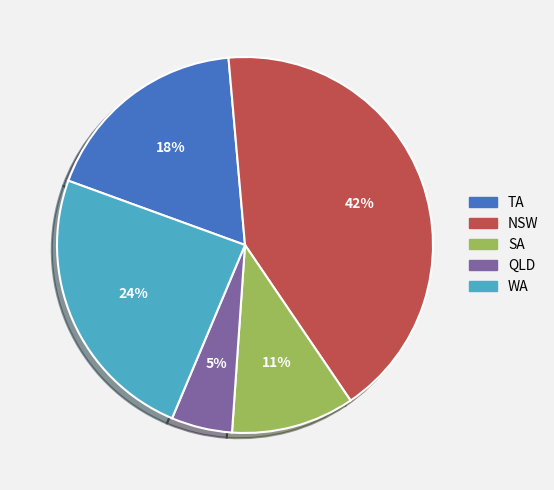

Which has a higher value, TA or SA?

TA